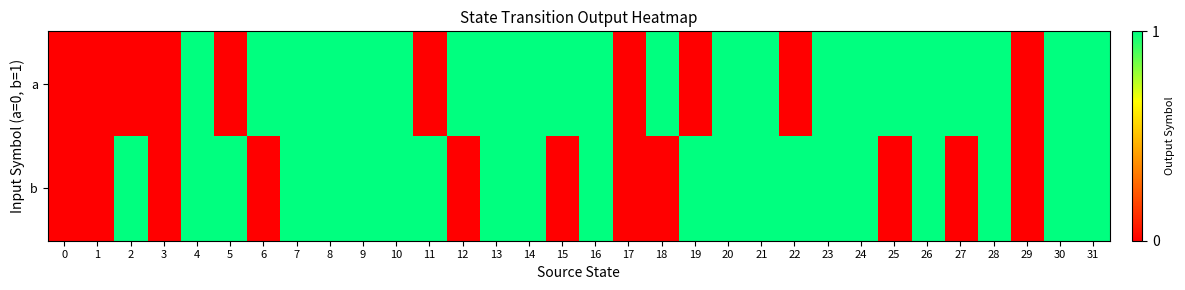

Rank the series at 19 from highest to lowest value.

b, a